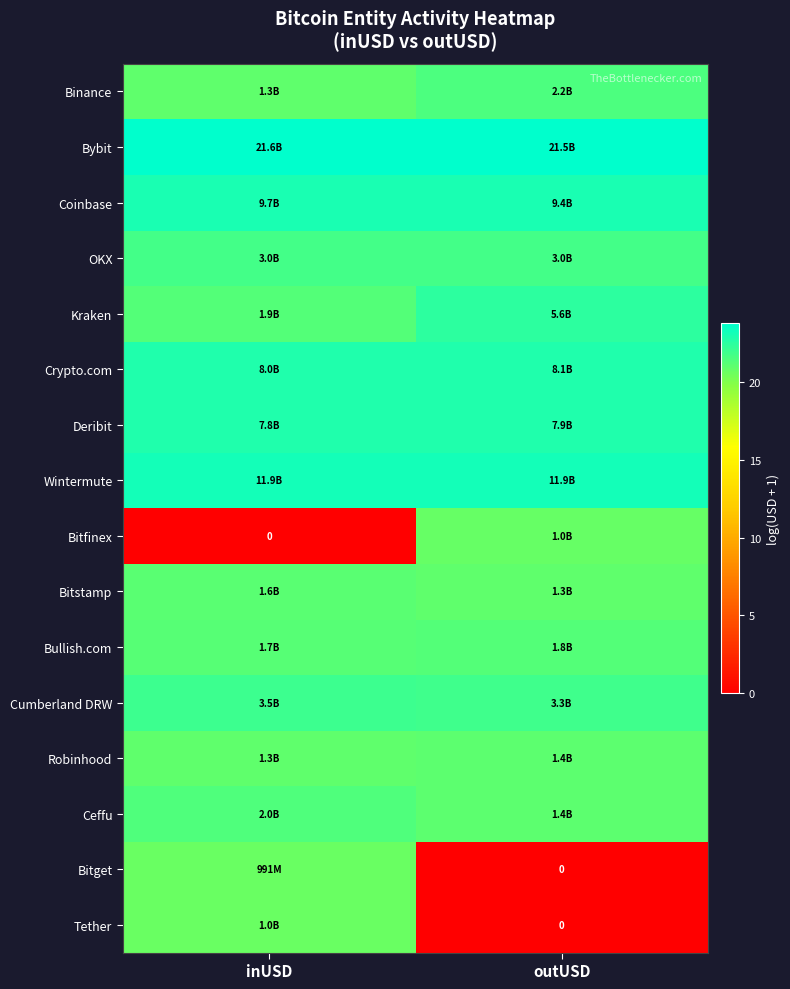

Count the number of data series in this chart.

16